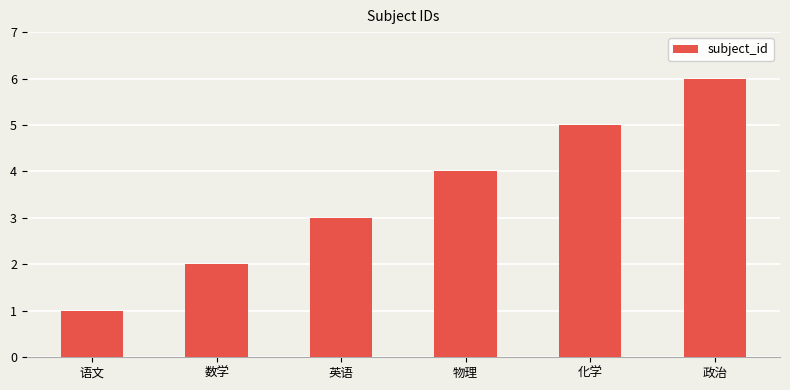

How many bars are there in total?

6